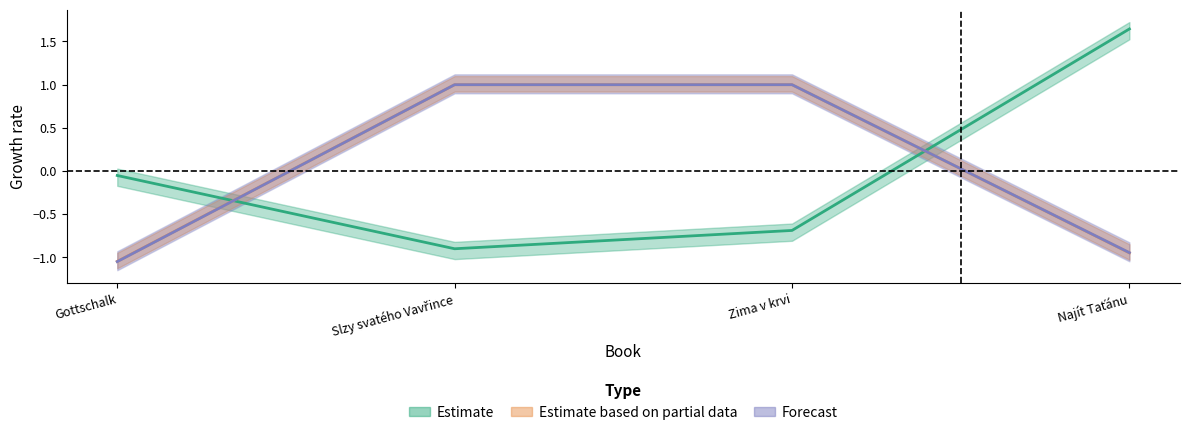

True or false: pages_cnt has more than 0 points higher than both neighbors.

False